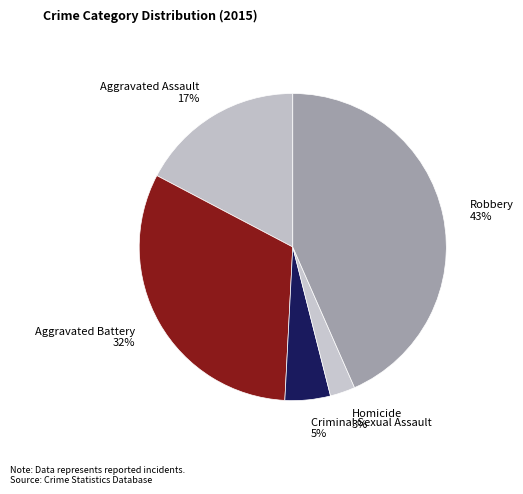

Approximately how many times larger is the value at Homicide compared to Robbery?

0.1